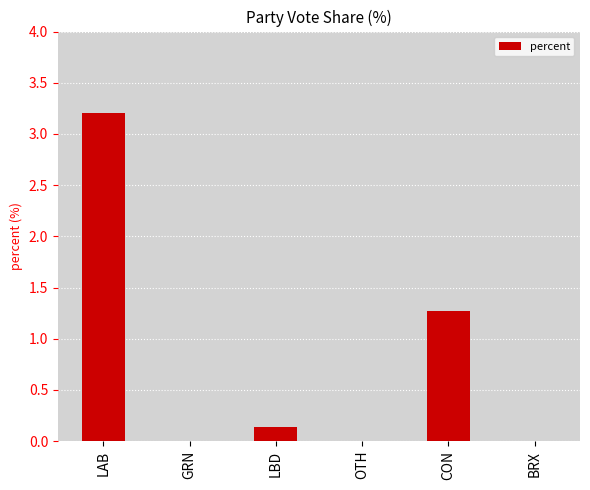

The chart shows a value of 4.5 at LAB. True or false?

False